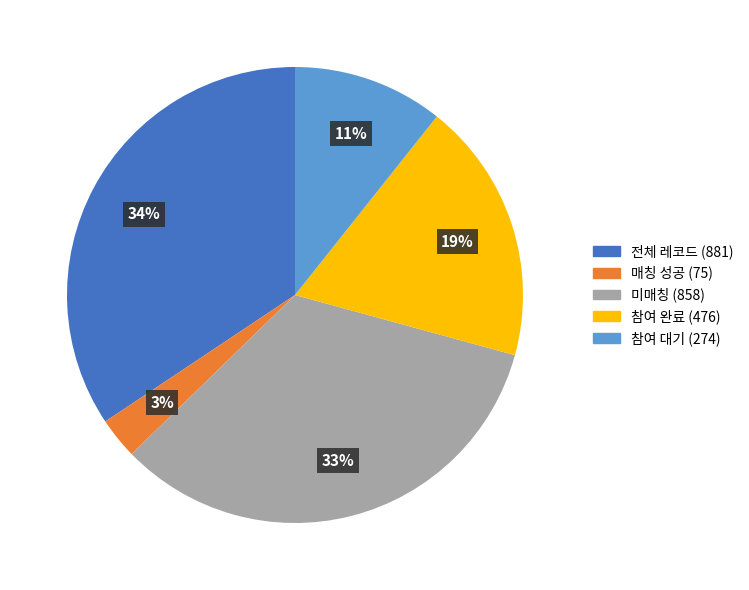

Combined, do 참여 대기 and 미매칭 account for over 50%?

No